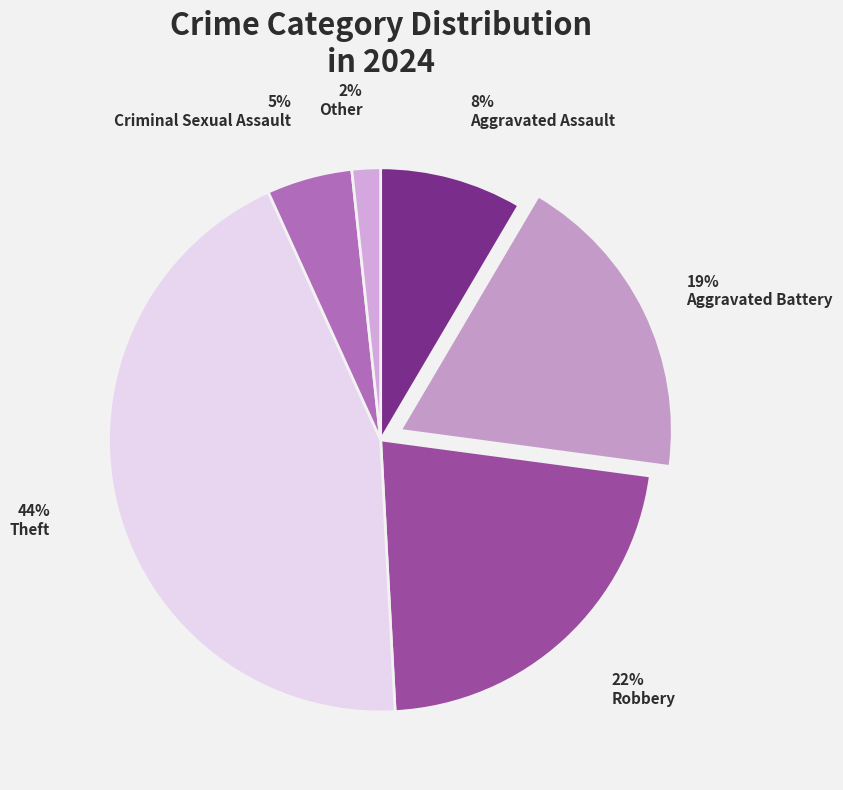

To the nearest percent, what portion does Aggravated Assault represent?

8%